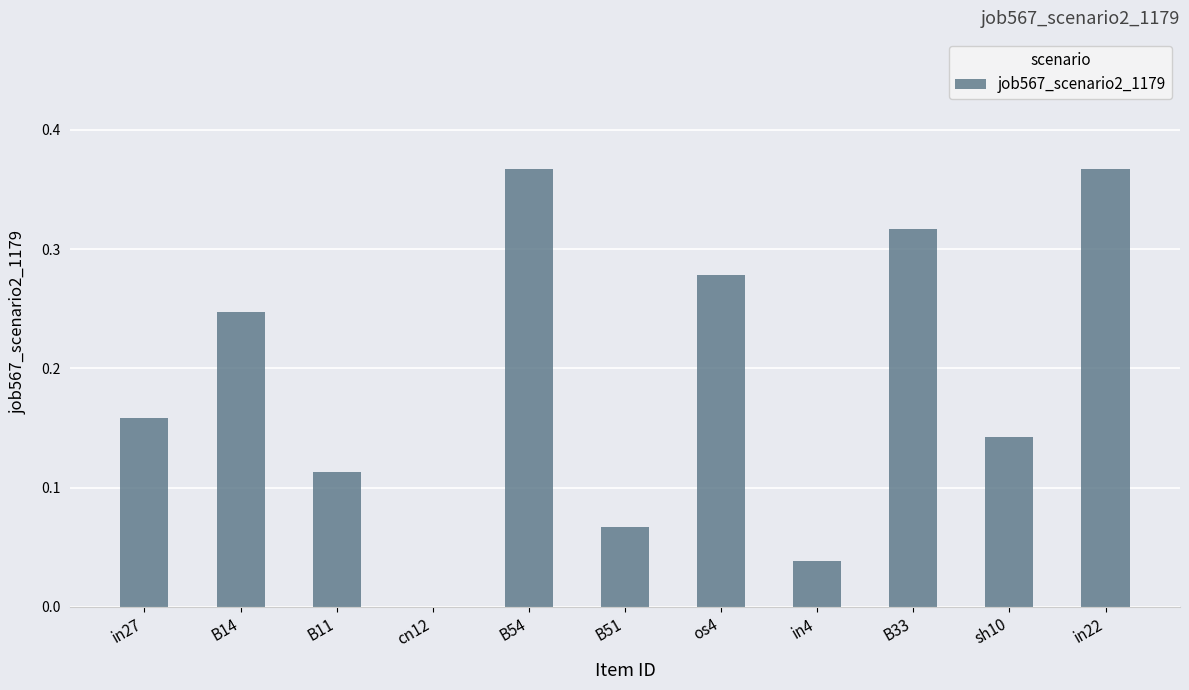

The value at sh10 is 0.2. True or false?

False